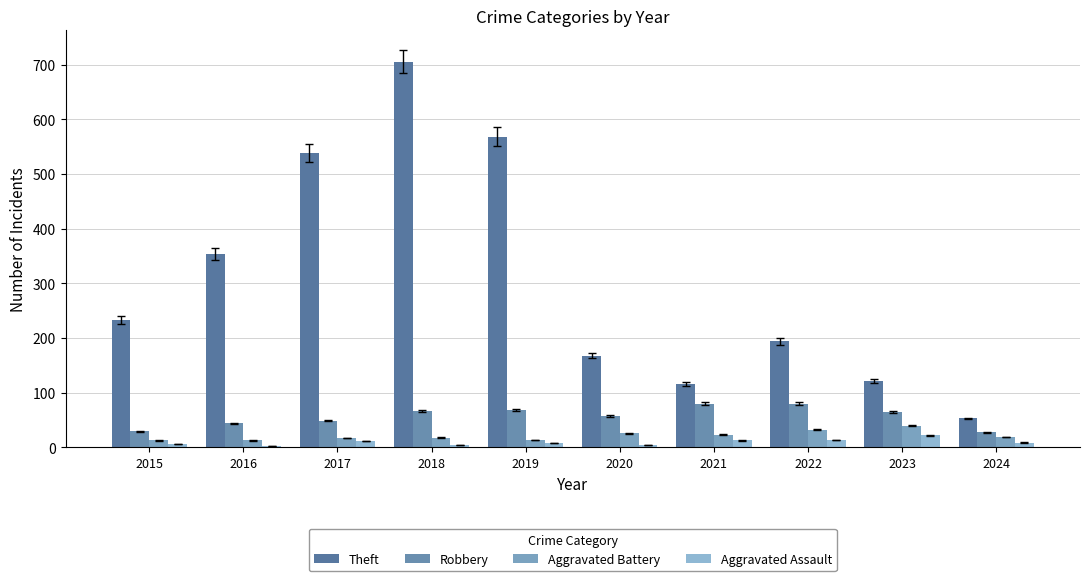

Are the bars horizontal?

No